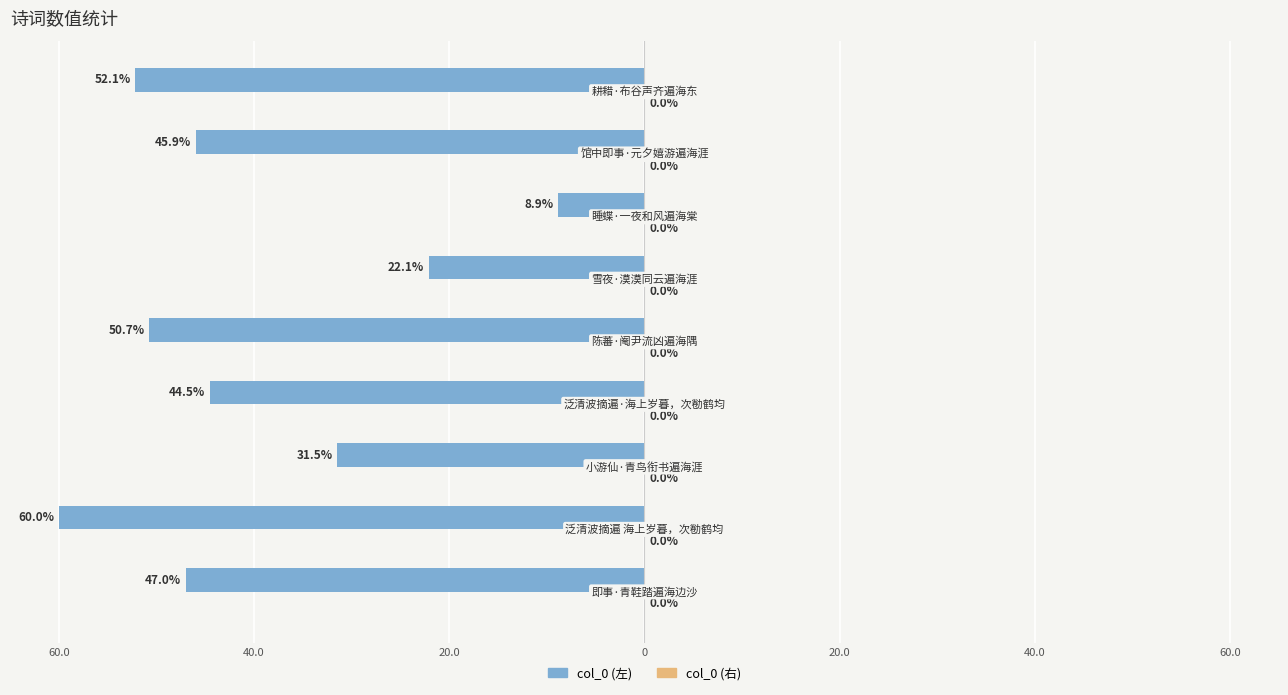

Does the chart contain any negative values?

Yes